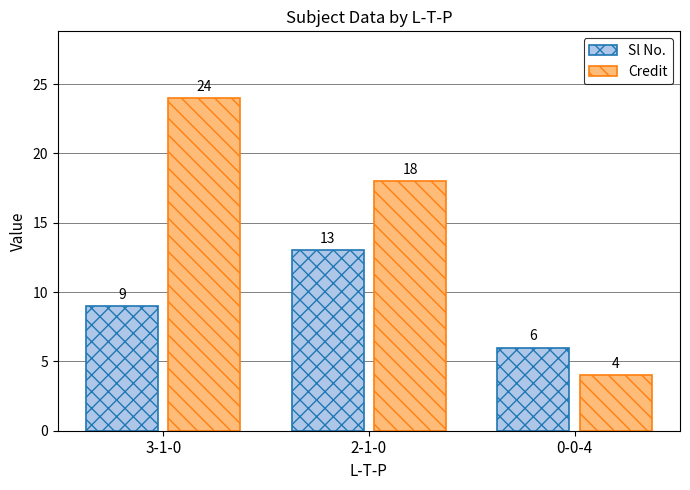

How many categories are shown in the chart?

3